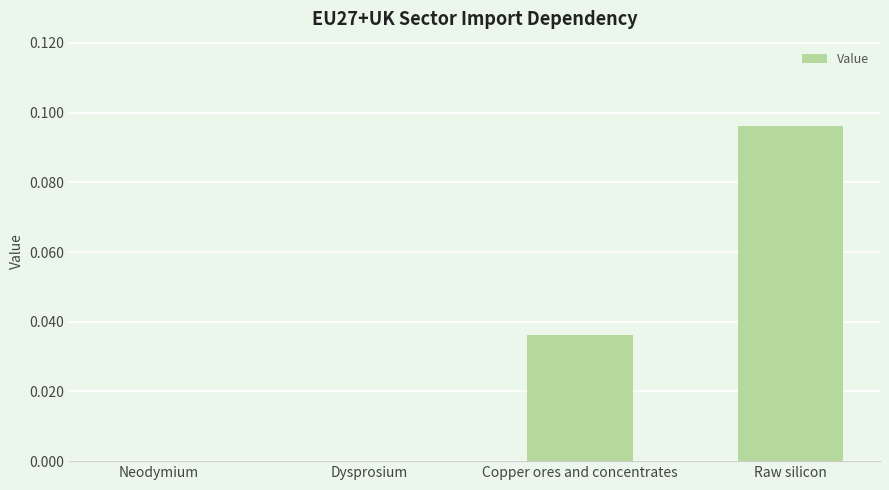

True or false: the data shows 0.0 at Raw silicon.

False